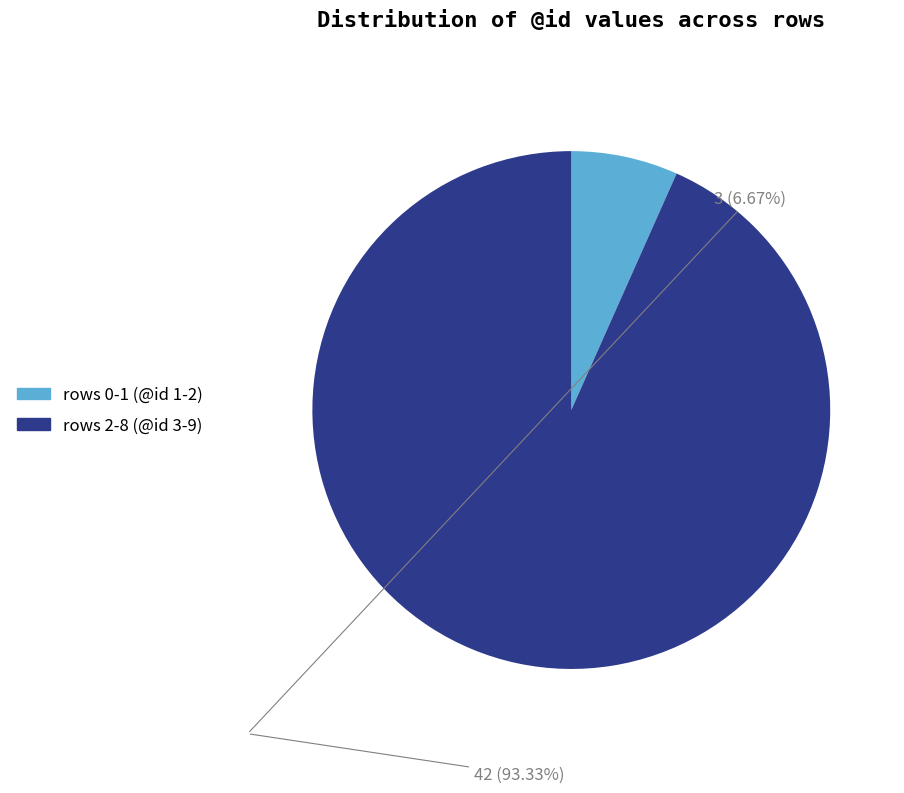

Is there any slice that represents more than half of the pie?

Yes